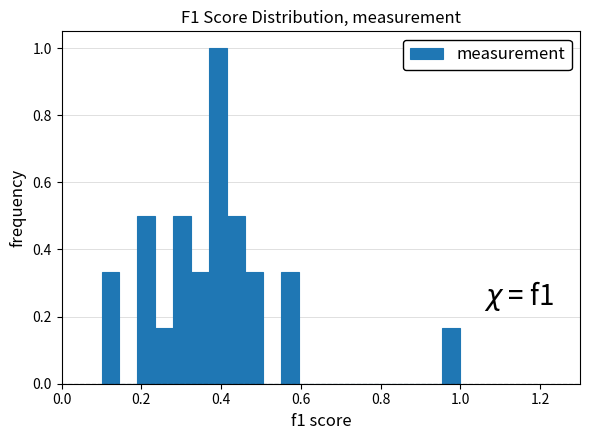

Read against the x-axis, roughly where is the centre of the tallest bar?

0.40